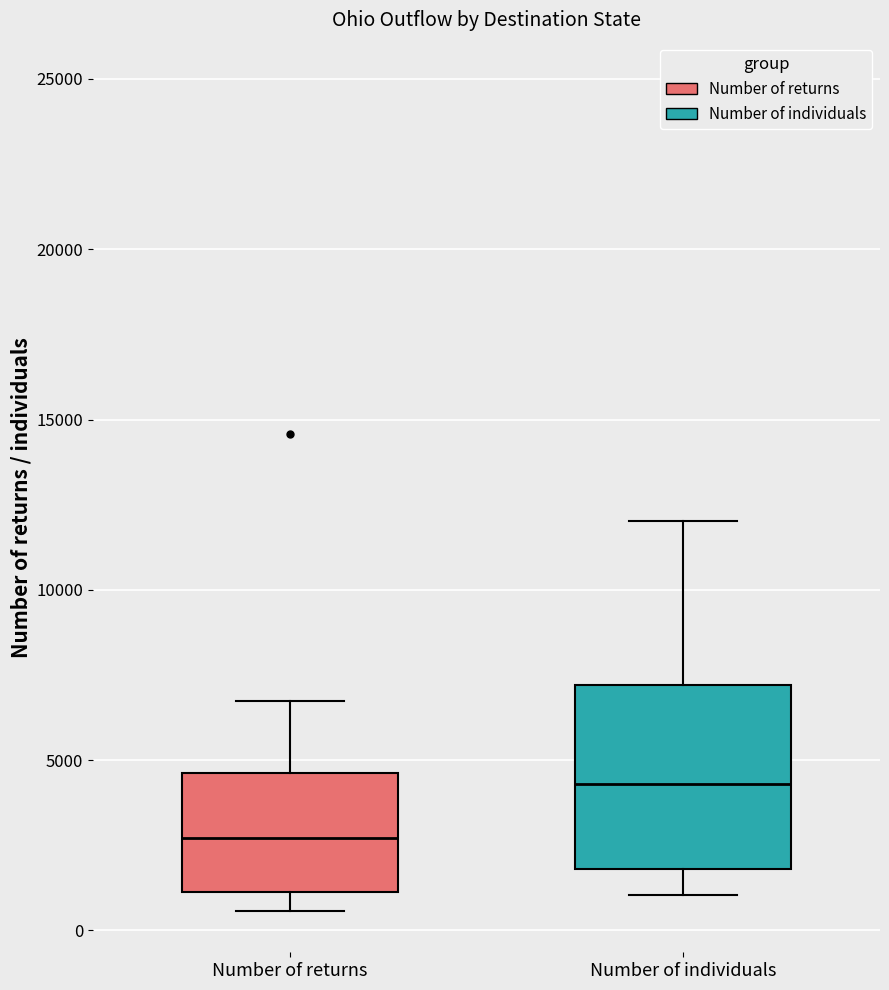

Reading left to right, transcribe this box plot: for each box, give where its median line is, the range the box spans, and where its two whiskers end, as read against the y-axis. The values are not printed on the chart, so give them approximately, as read against the axis.

Number of returns: median 2500, box 1000 to 4500, whiskers 500 to 6500
Number of individuals: median 4500, box 2000 to 7000, whiskers 1000 to 12000